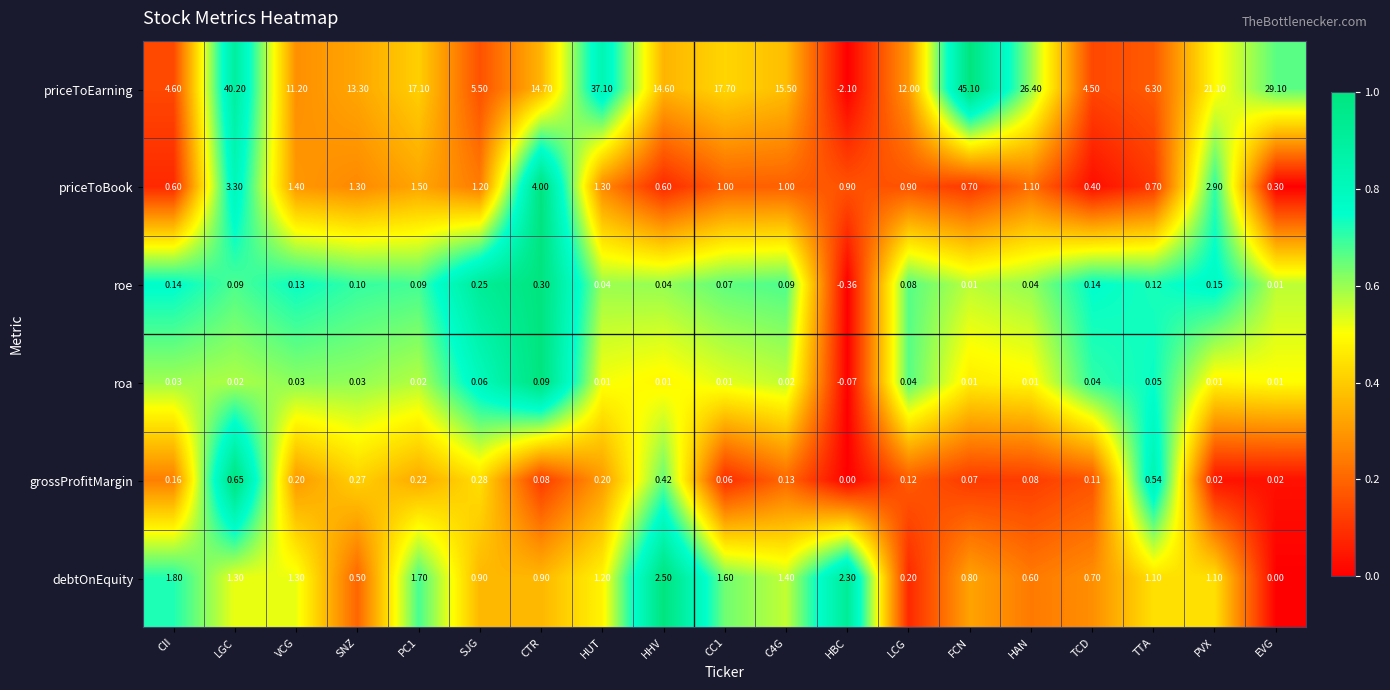

Is the value of grossProfitMargin at FCN greater than the value of roa at HBC?

Yes